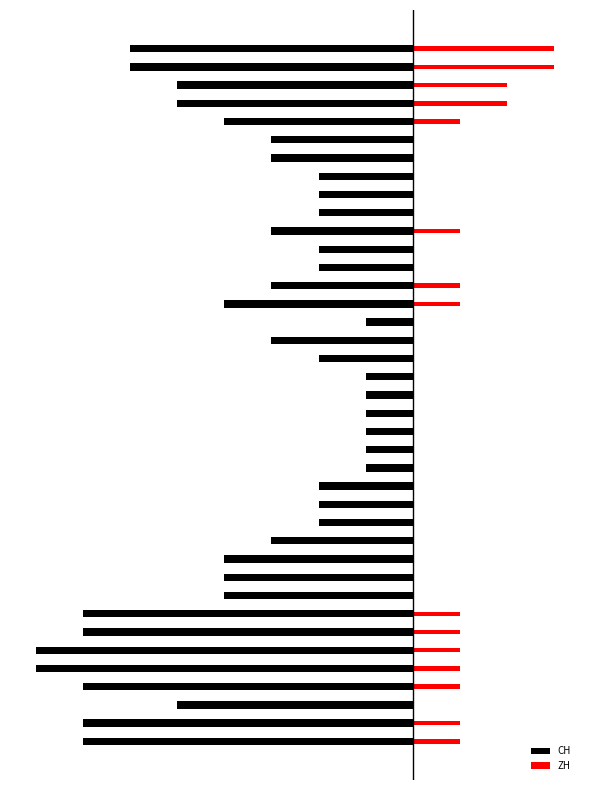

Which series has the largest total across all categories?

ZH